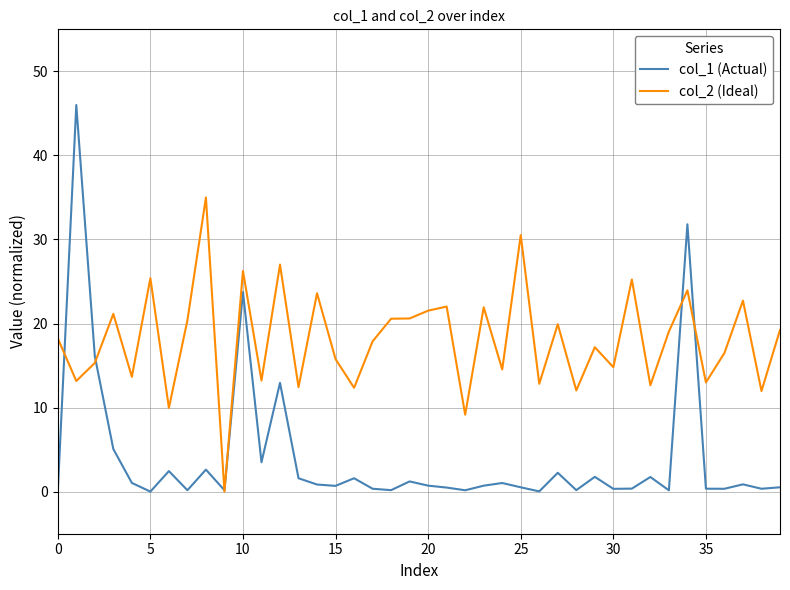

Which series has the largest total across all categories?

col_2 (Ideal)